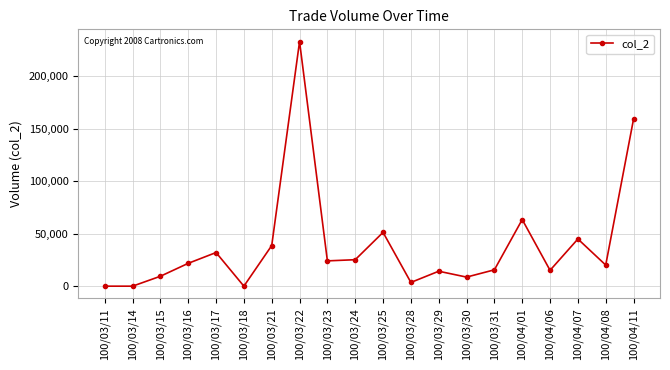

What is the greatest value displayed?

233100